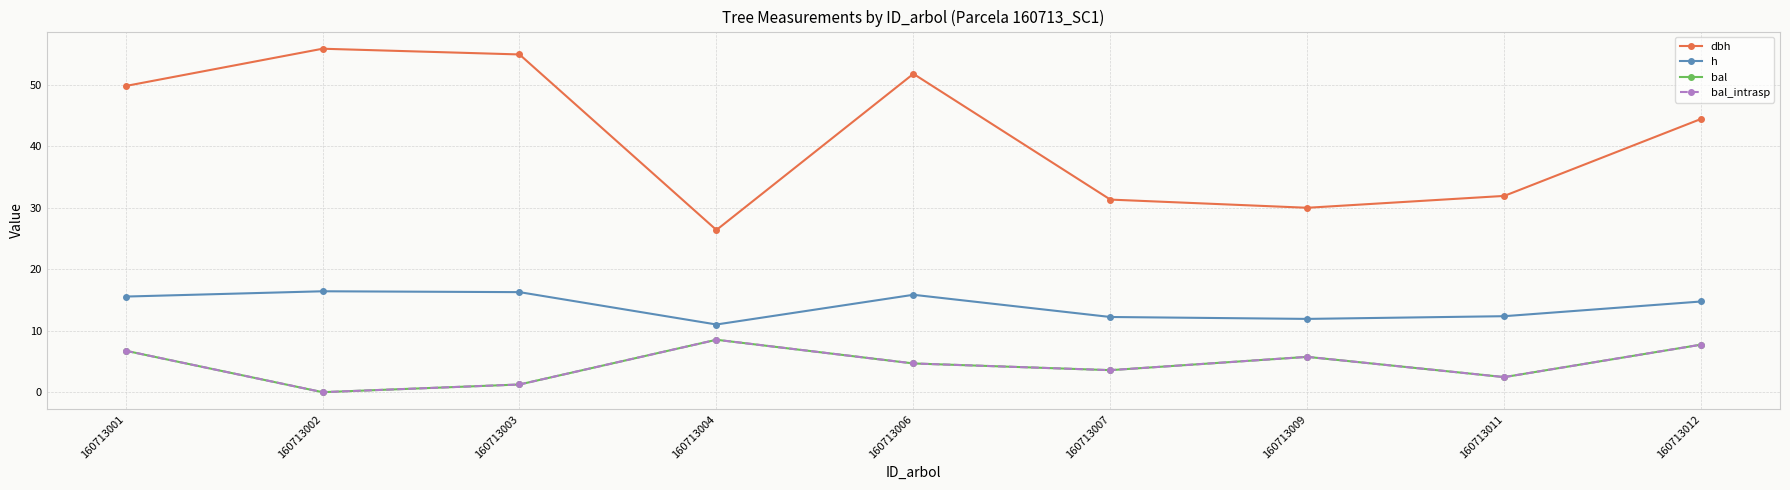

Which series has the widest spread of values?

dbh